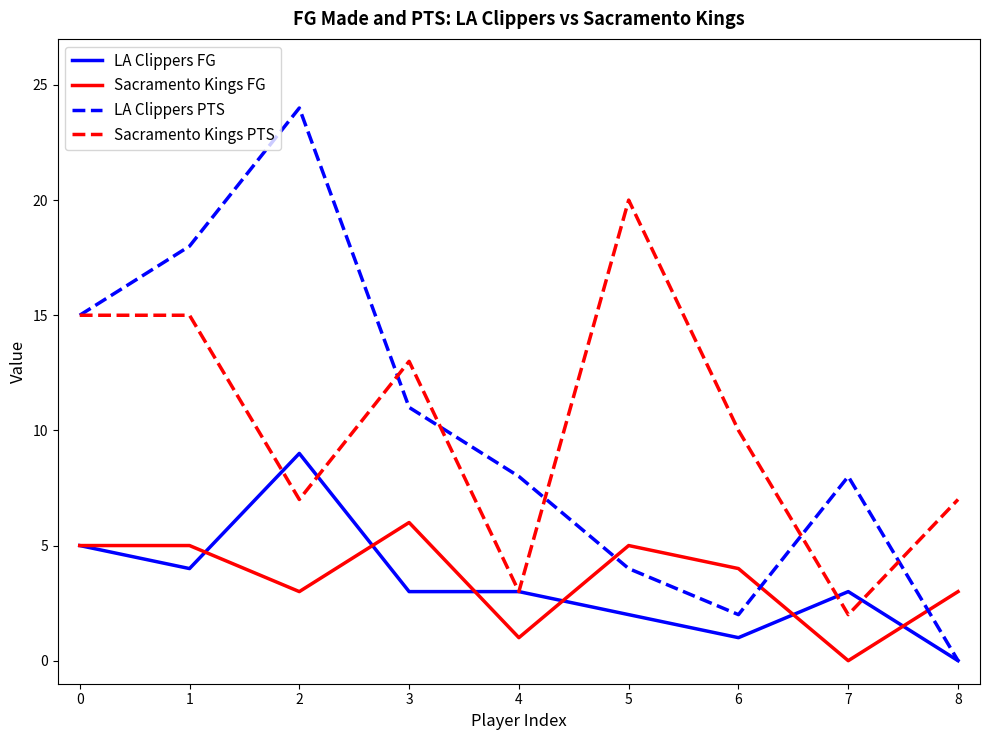

At which category does Sacramento Kings FG reach its first local valley?

2